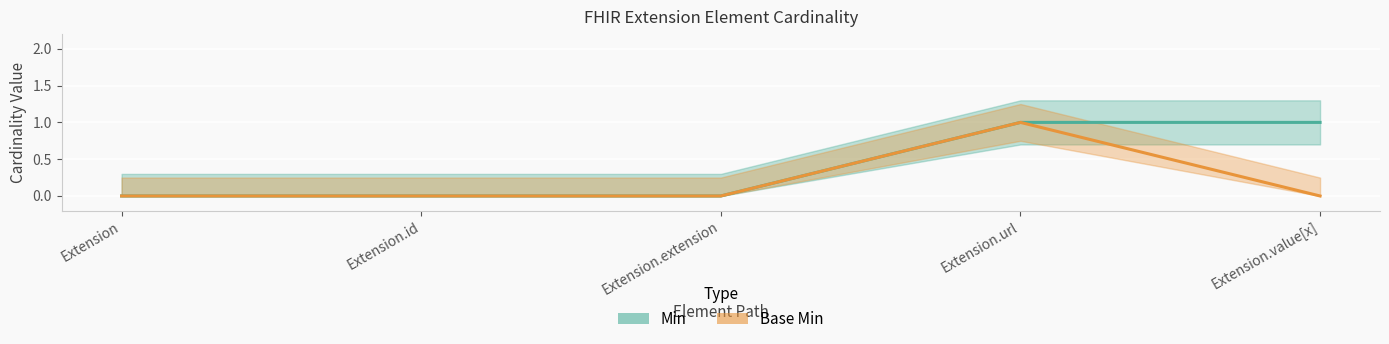

True or false: Min and Base Min intersect in this chart.

False